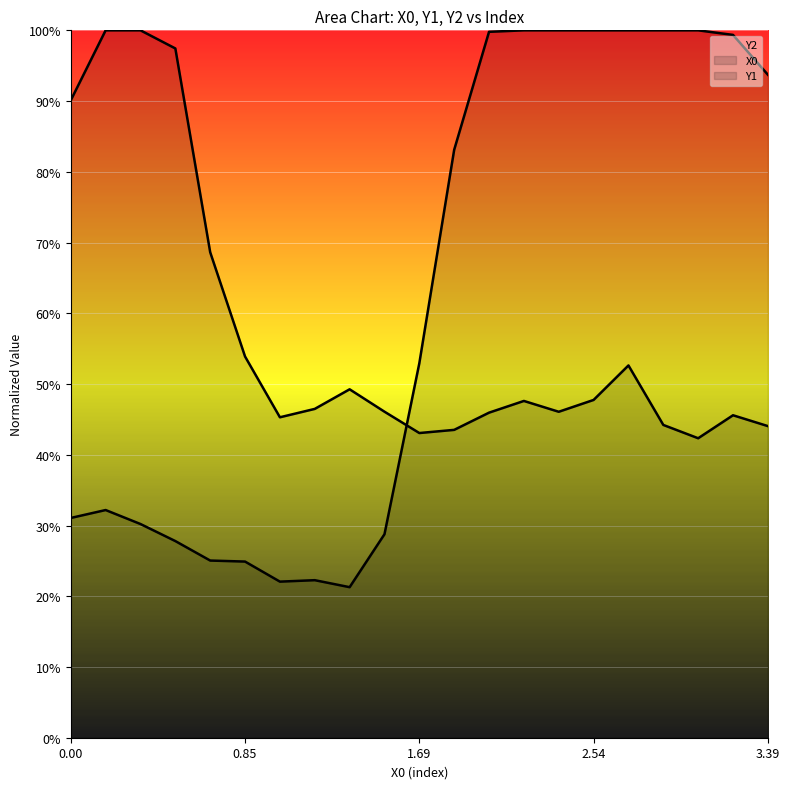

What is the difference between the second highest and minimum values in the X0 series?

0.8